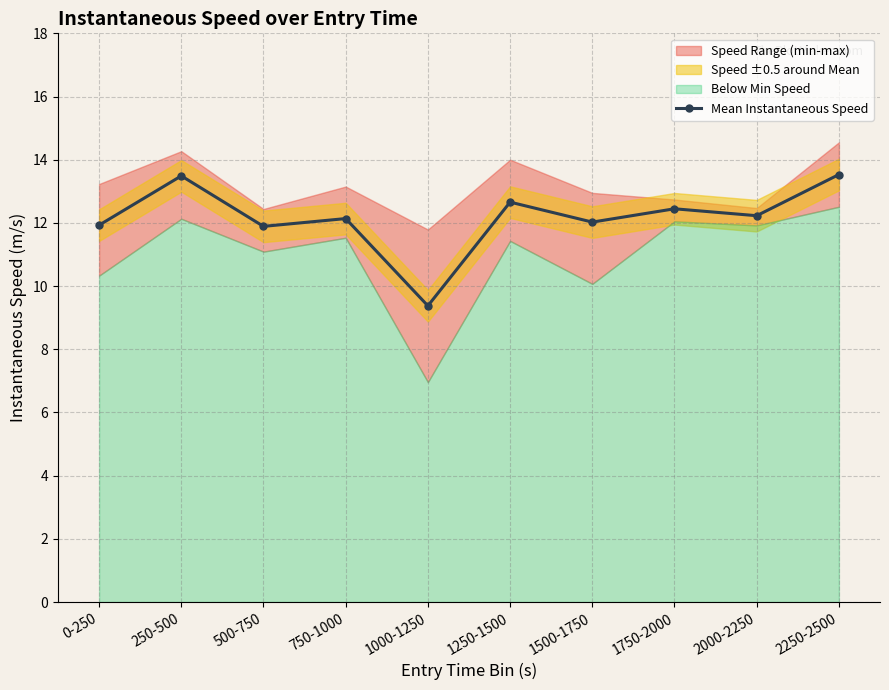

What is the smallest value displayed?

9.4